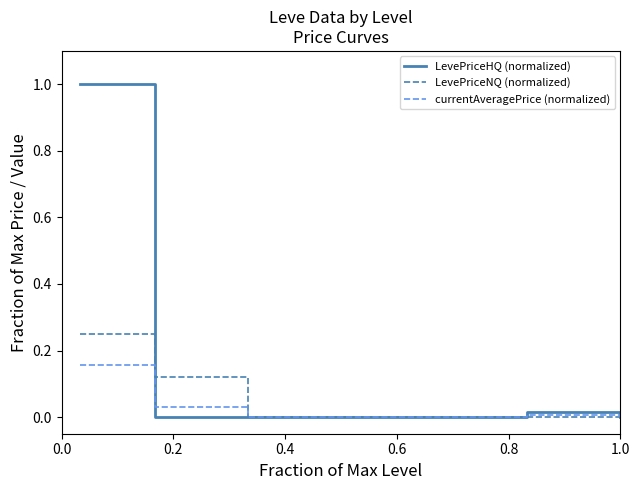

How many lines are shown in the chart?

3